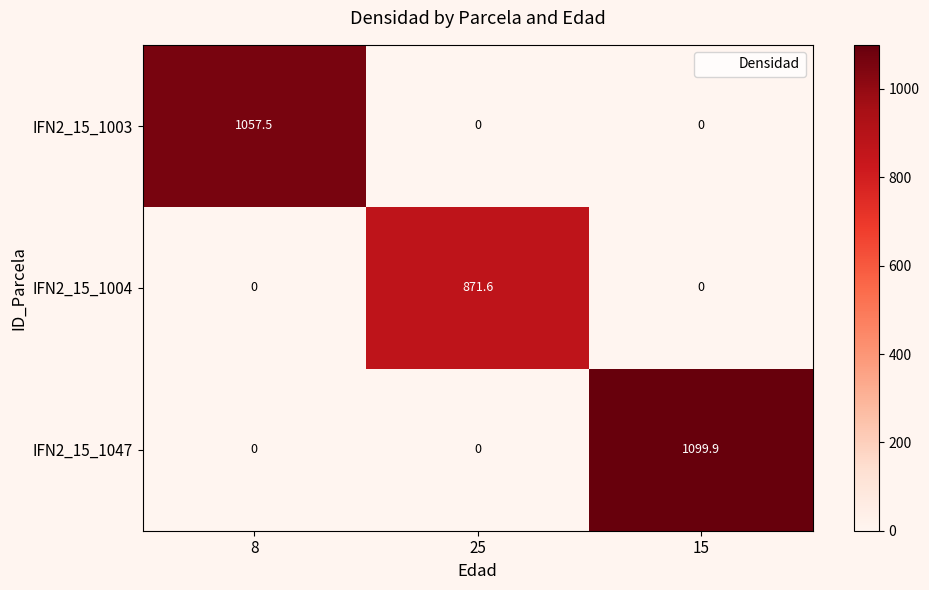

At how many categories does at least one series exceed 470?

3